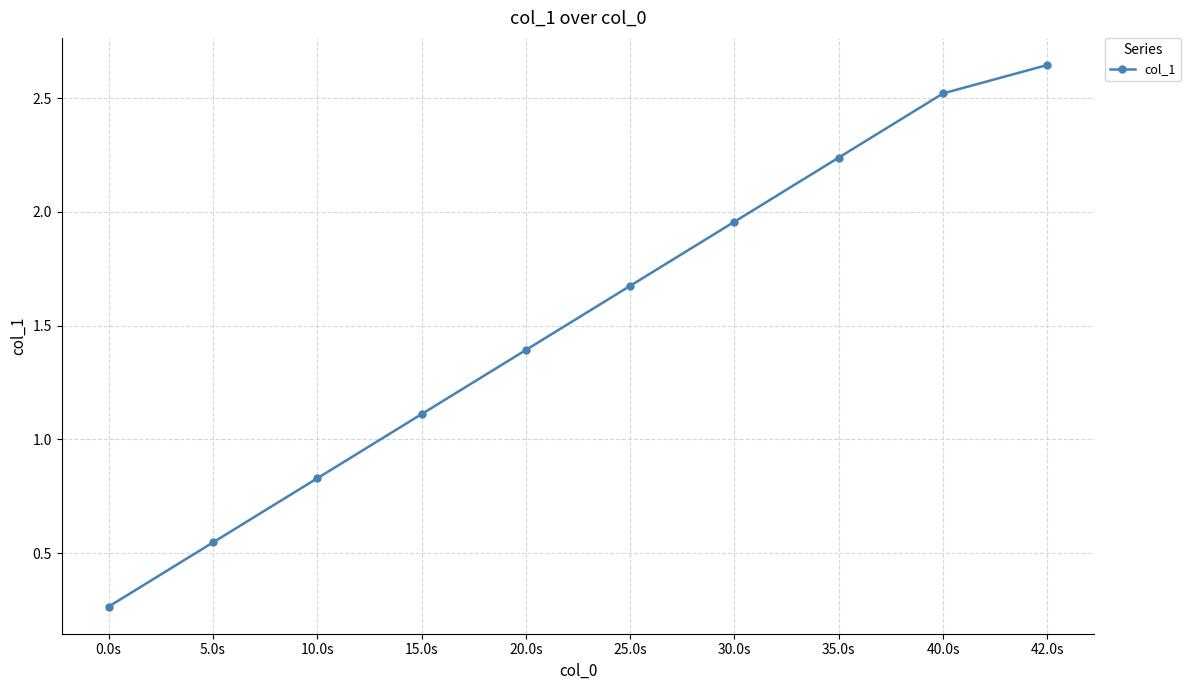

What position from the left is 42.0s?

10